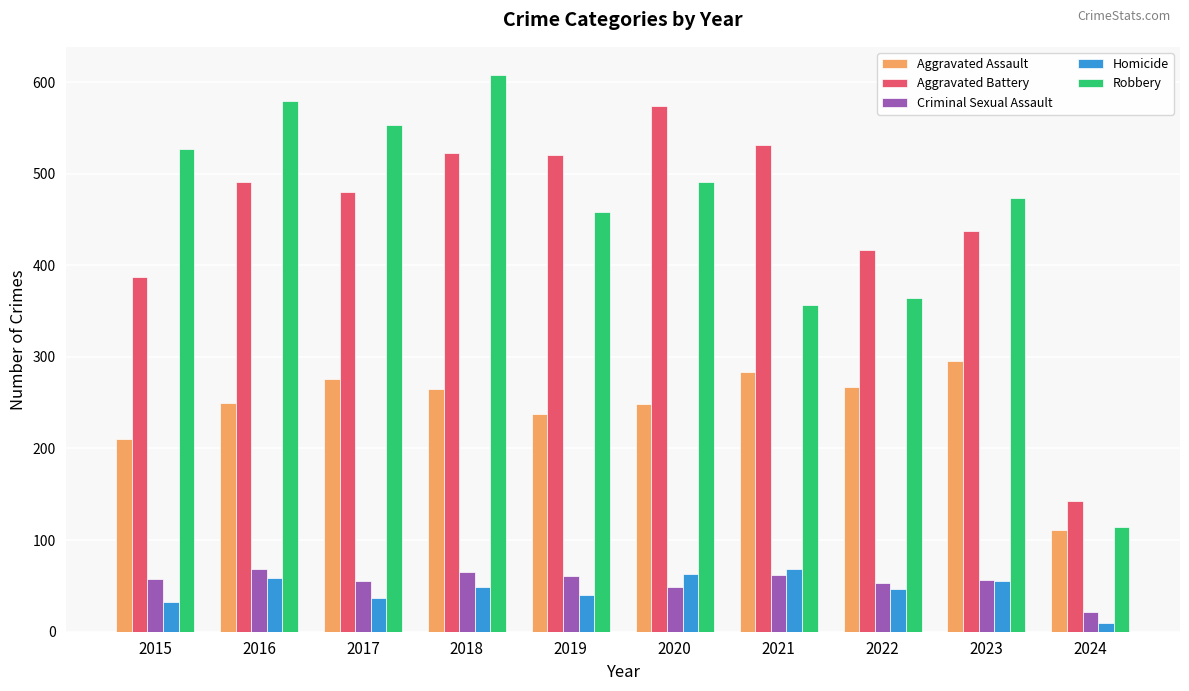

Which series changed the most between 2015 and 2018?

Aggravated Battery